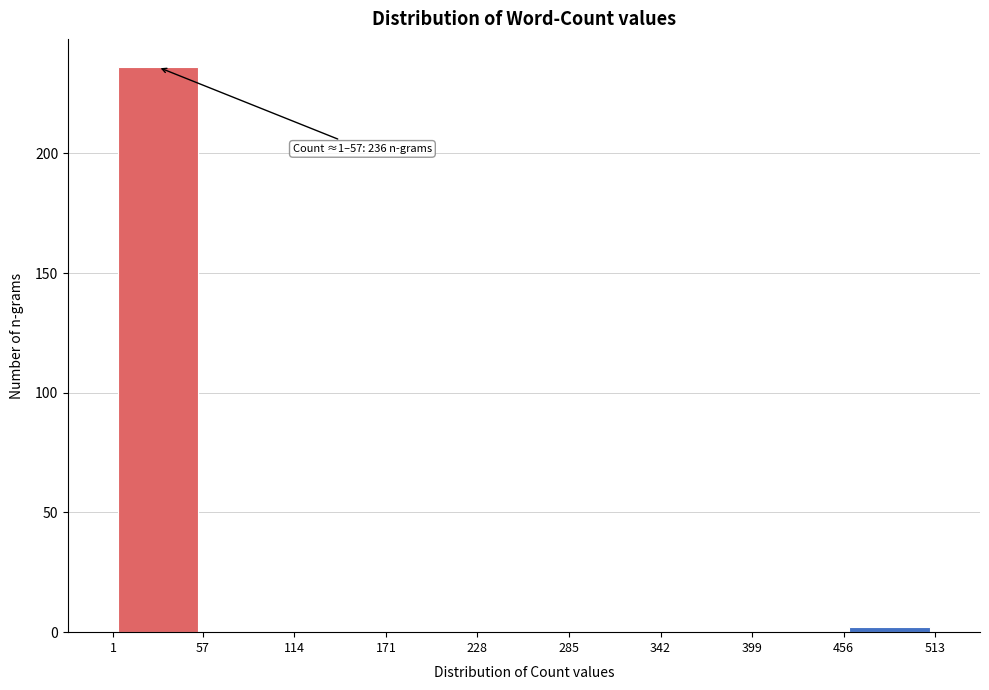

Over which range of the x-axis is the bar tallest?

1 to 57